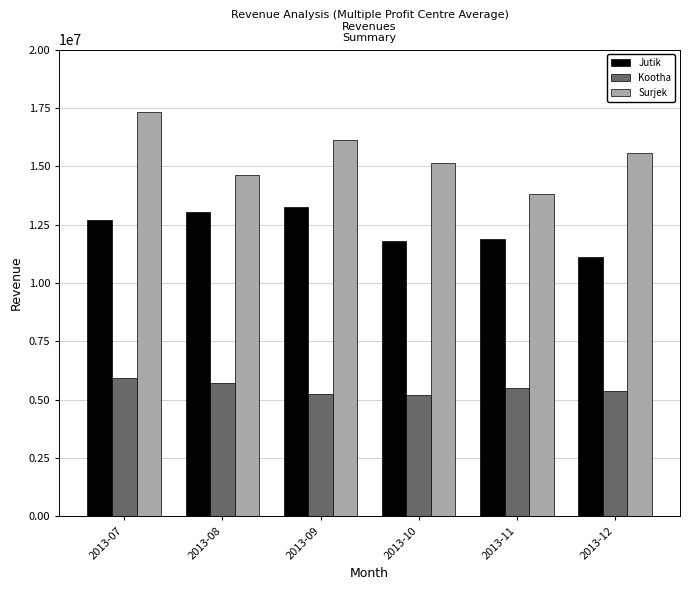

What is the average value of the Surjek series?

15435959.9